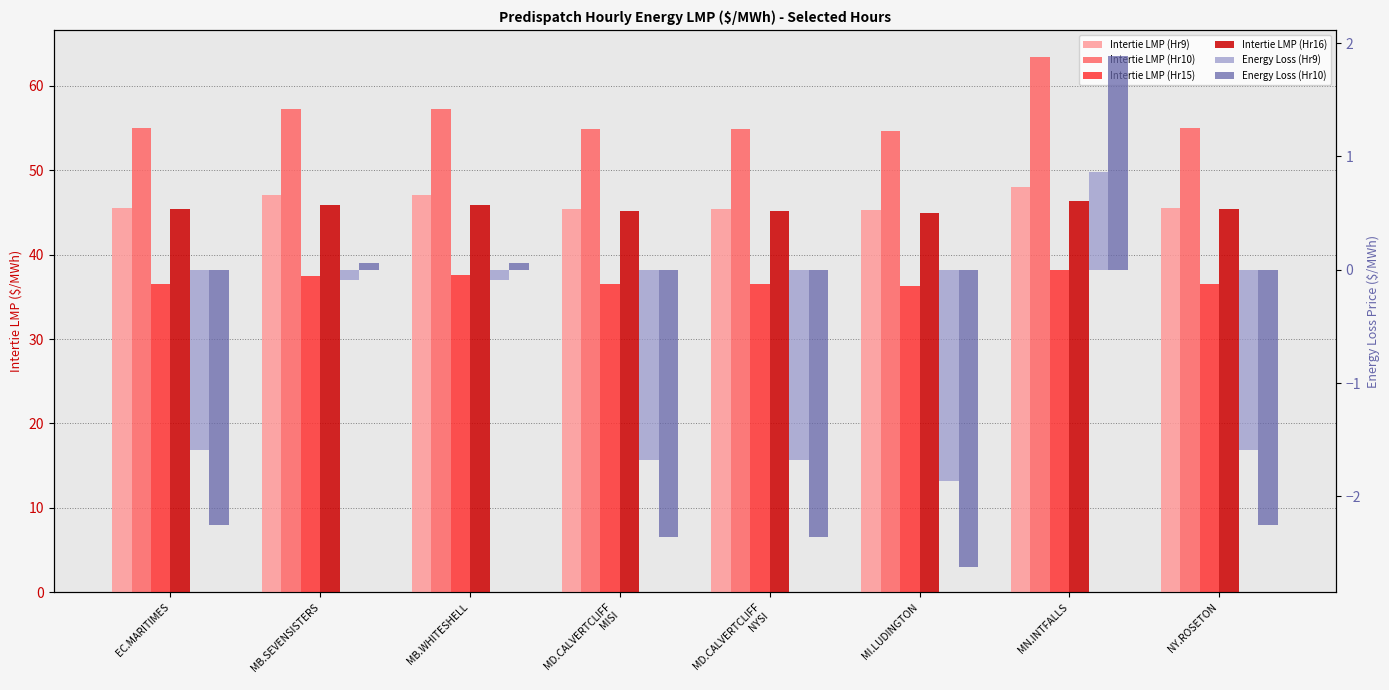

Reading left to right, what are all the values shown in this chart?

Intertie LMP (Hr9): EC.MARITIMES=45.5	MB.SEVENSISTERS=47.0	MB.WHITESHELL=47.0	MD.CALVERTCLIFF
MISI=45.5	MD.CALVERTCLIFF
NYSI=45.5	MI.LUDINGTON=45.3	MN.INTFALLS=48.0	NY.ROSETON=45.5
Intertie LMP (Hr10): EC.MARITIMES=55.0	MB.SEVENSISTERS=57.3	MB.WHITESHELL=57.3	MD.CALVERTCLIFF
MISI=54.9	MD.CALVERTCLIFF
NYSI=54.9	MI.LUDINGTON=54.6	MN.INTFALLS=63.5	NY.ROSETON=55.0
Intertie LMP (Hr15): EC.MARITIMES=36.6	MB.SEVENSISTERS=37.5	MB.WHITESHELL=37.5	MD.CALVERTCLIFF
MISI=36.5	MD.CALVERTCLIFF
NYSI=36.5	MI.LUDINGTON=36.3	MN.INTFALLS=38.1	NY.ROSETON=36.6
Intertie LMP (Hr16): EC.MARITIMES=45.4	MB.SEVENSISTERS=45.9	MB.WHITESHELL=45.9	MD.CALVERTCLIFF
MISI=45.1	MD.CALVERTCLIFF
NYSI=45.1	MI.LUDINGTON=44.9	MN.INTFALLS=46.4	NY.ROSETON=45.4
Energy Loss (Hr9): EC.MARITIMES=-1.6	MB.SEVENSISTERS=-0.1	MB.WHITESHELL=-0.1	MD.CALVERTCLIFF
MISI=-1.7	MD.CALVERTCLIFF
NYSI=-1.7	MI.LUDINGTON=-1.9	MN.INTFALLS=0.9	NY.ROSETON=-1.6
Energy Loss (Hr10): EC.MARITIMES=-2.2	MB.SEVENSISTERS=0.1	MB.WHITESHELL=0.1	MD.CALVERTCLIFF
MISI=-2.4	MD.CALVERTCLIFF
NYSI=-2.4	MI.LUDINGTON=-2.6	MN.INTFALLS=1.9	NY.ROSETON=-2.2